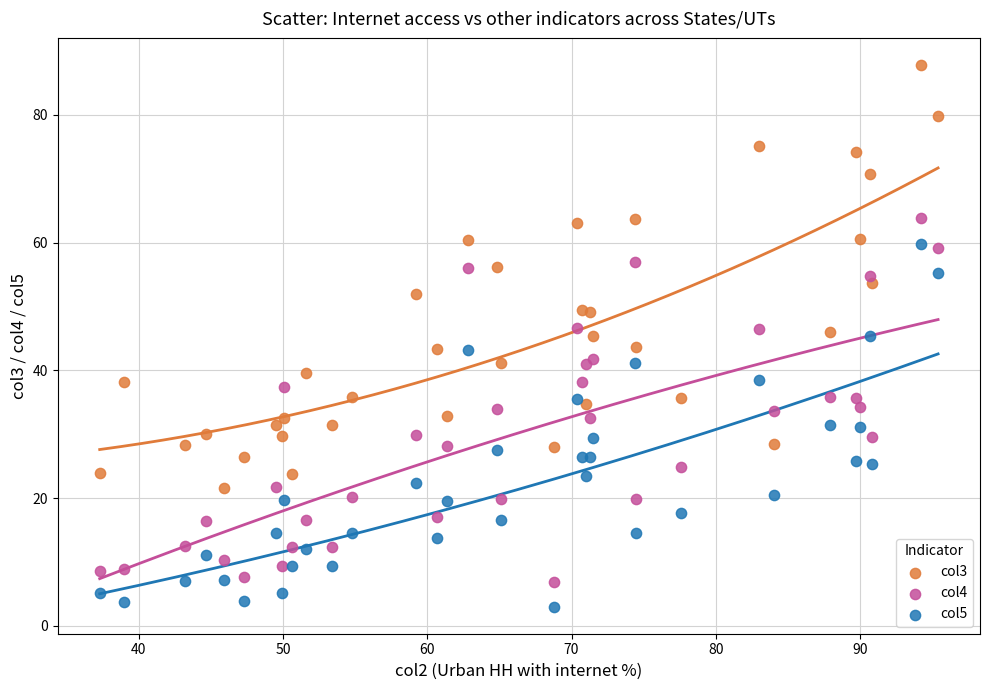

Which series reaches the minimum Y coordinate?

col5